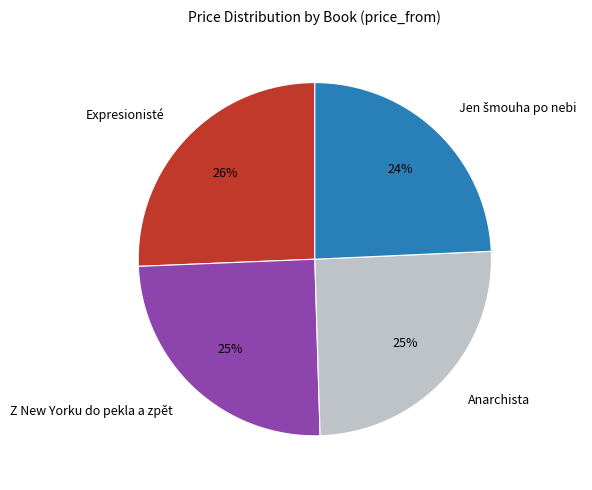

What percentage is the Anarchista slice, to the nearest percent?

25%